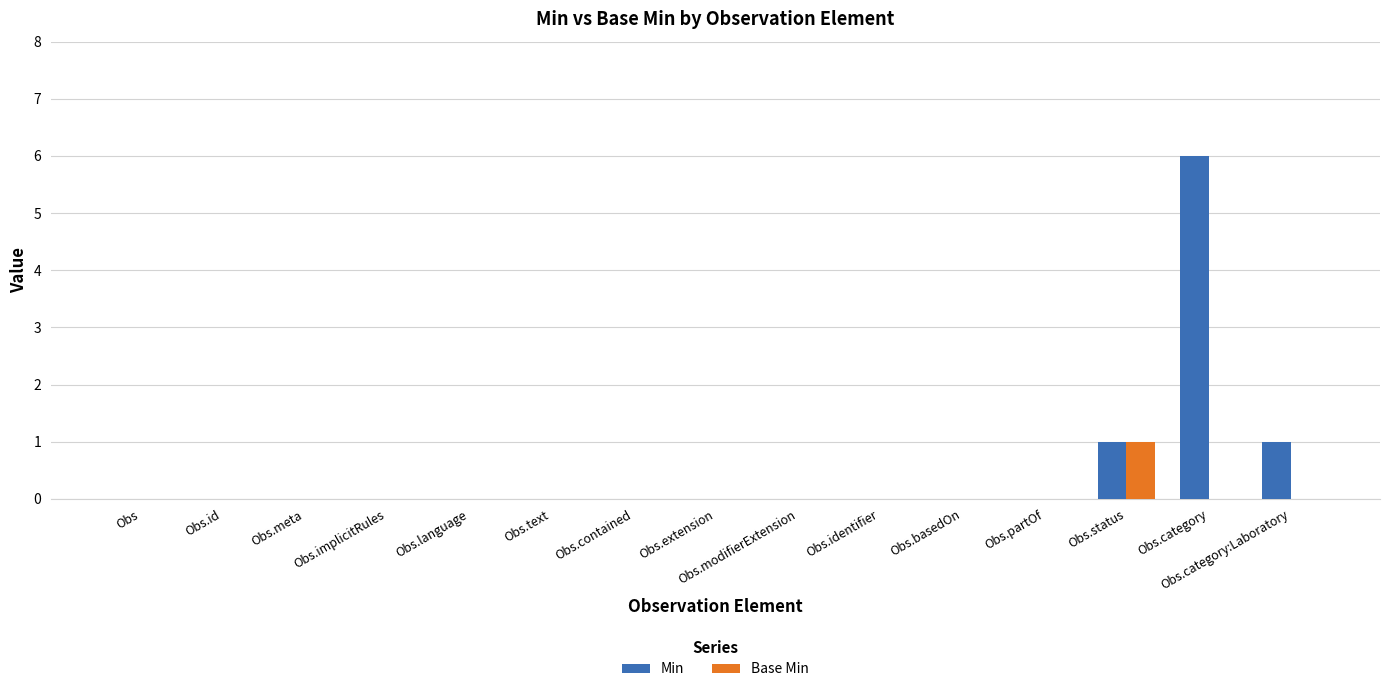

How many groups of bars are there?

15